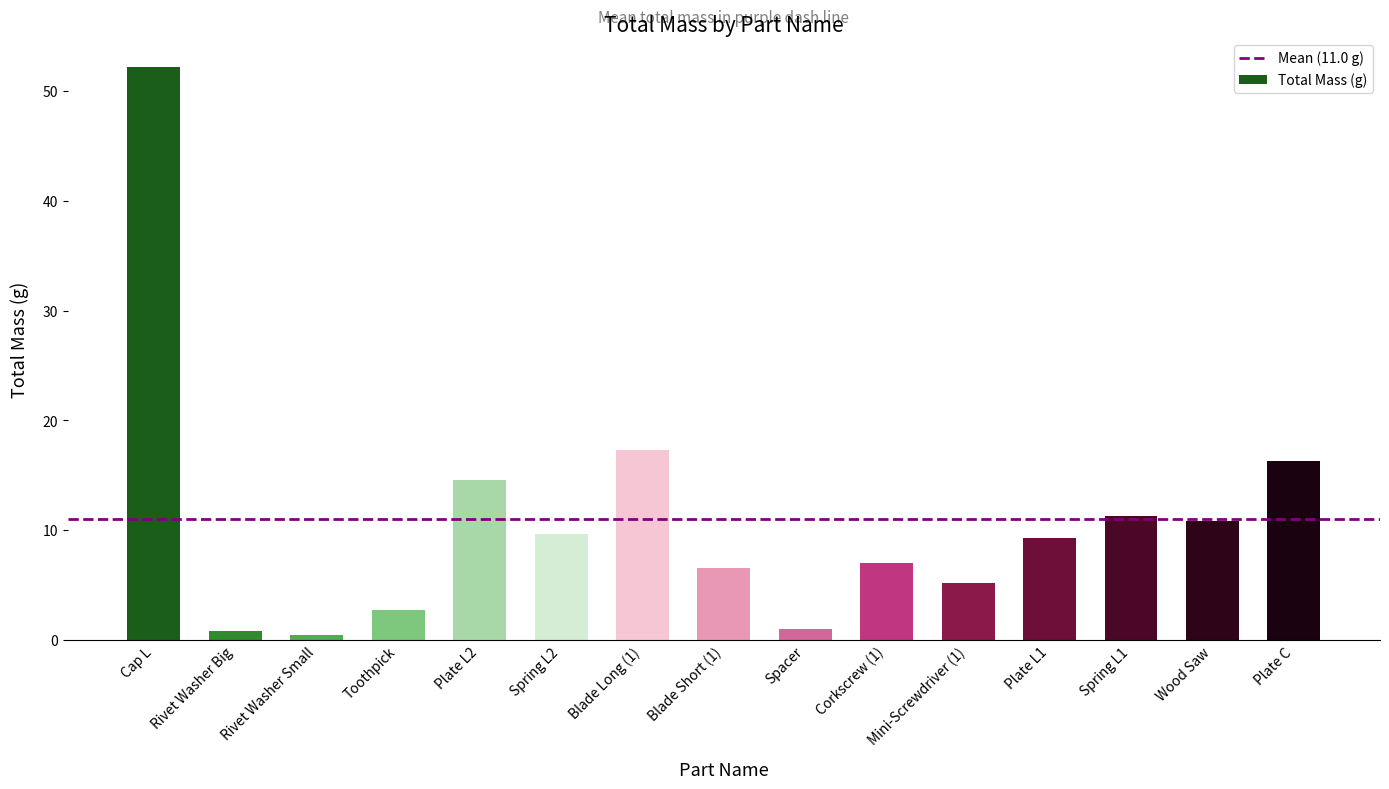

How many bars are there in total?

15